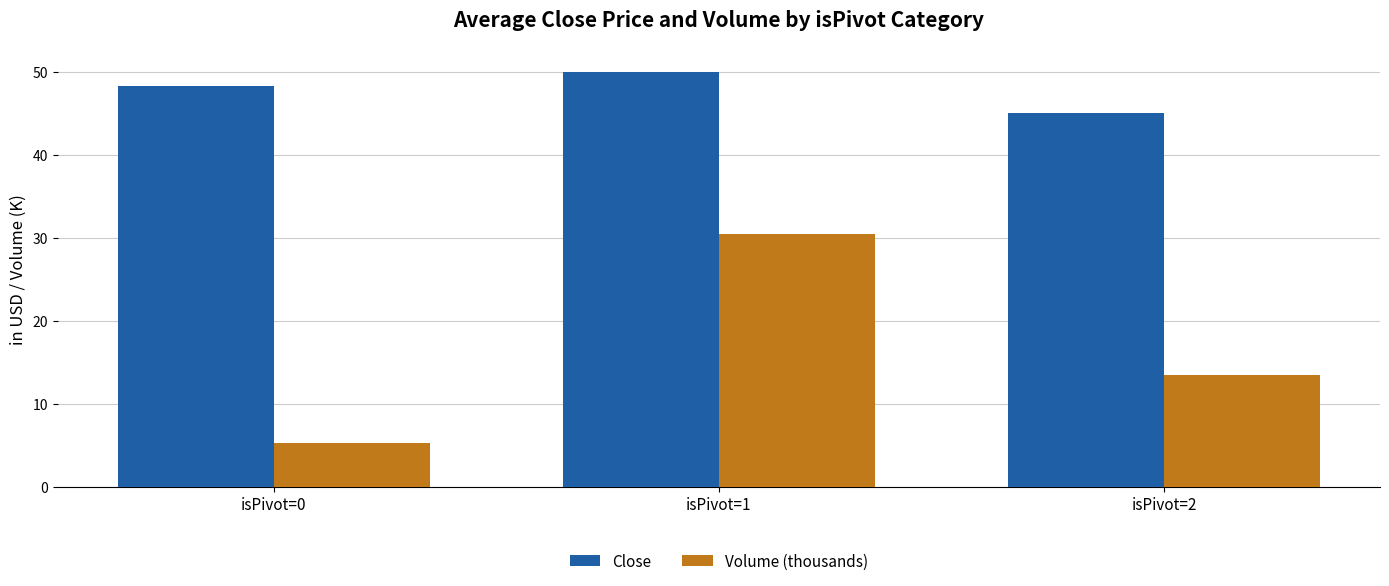

Reading right to left, transcribe all the data shown in this chart.

Close: isPivot=2=45.0	isPivot=1=50.0	isPivot=0=48.3
Volume (thousands): isPivot=2=13.5	isPivot=1=30.5	isPivot=0=5.3